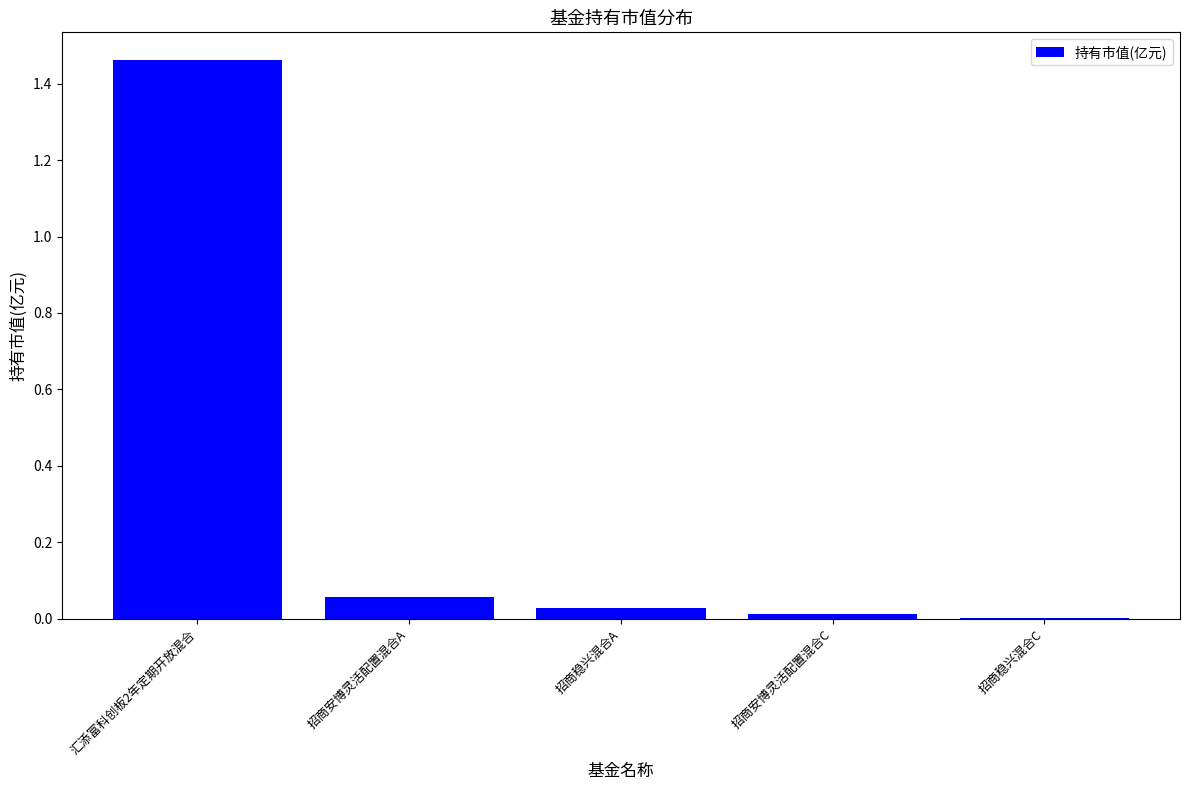

What is the sum of all values?

1.6